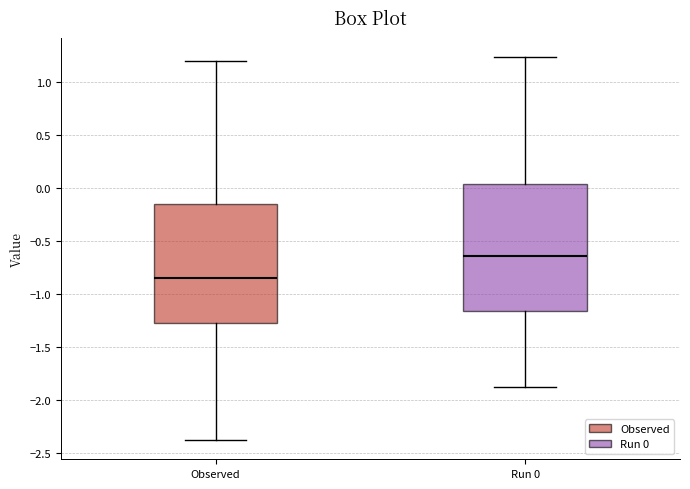

Reading left to right, transcribe this box plot: for each box, give where its median line is, the range the box spans, and where its two whiskers end, as read against the y-axis. The values are not printed on the chart, so give them approximately, as read against the axis.

Observed: median -0.85, box -1.25 to -0.15, whiskers -2.35 to 1.20
Run 0: median -0.65, box -1.15 to 0.05, whiskers -1.85 to 1.25